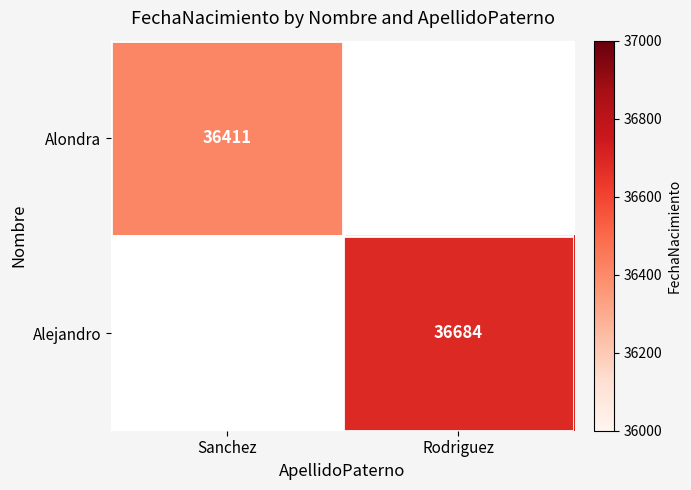

The value of Alejandro at Rodriguez is 36684. True or false?

True